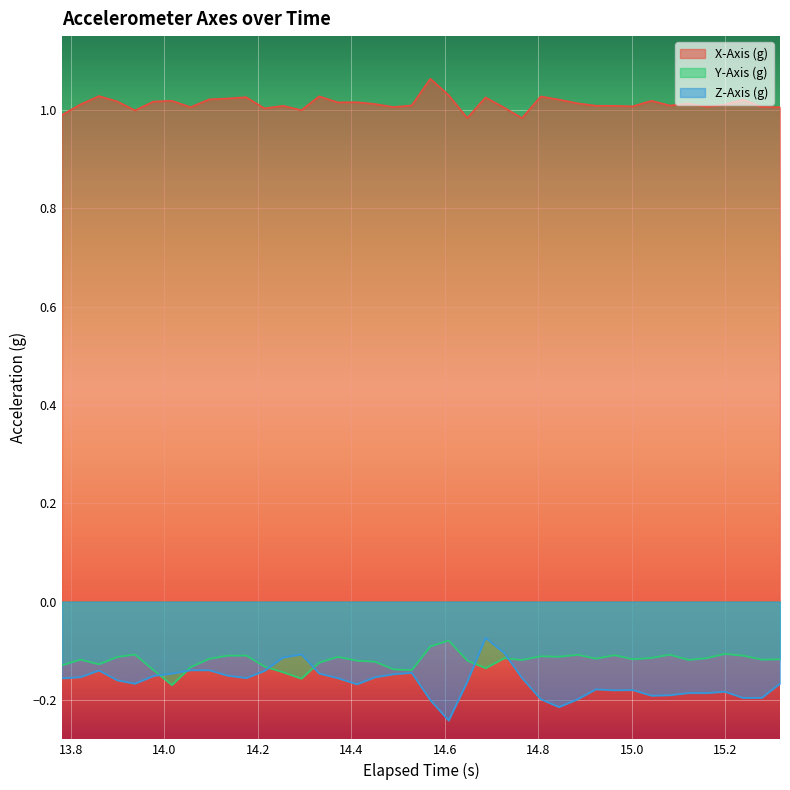

Which series has the widest spread of values?

Z-Axis (g)